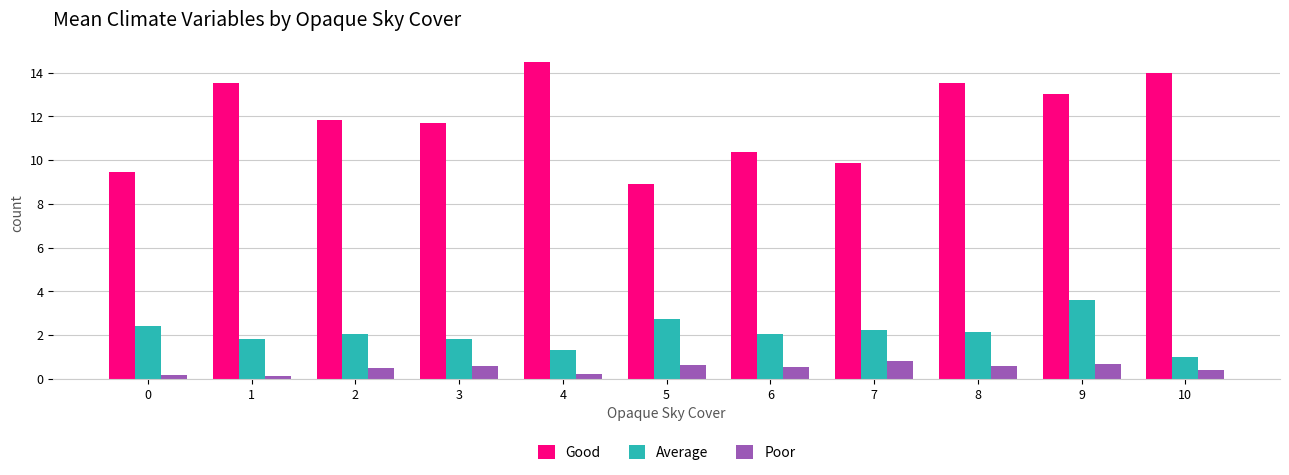

The Poor series shows 0.2 at 4. True or false?

True